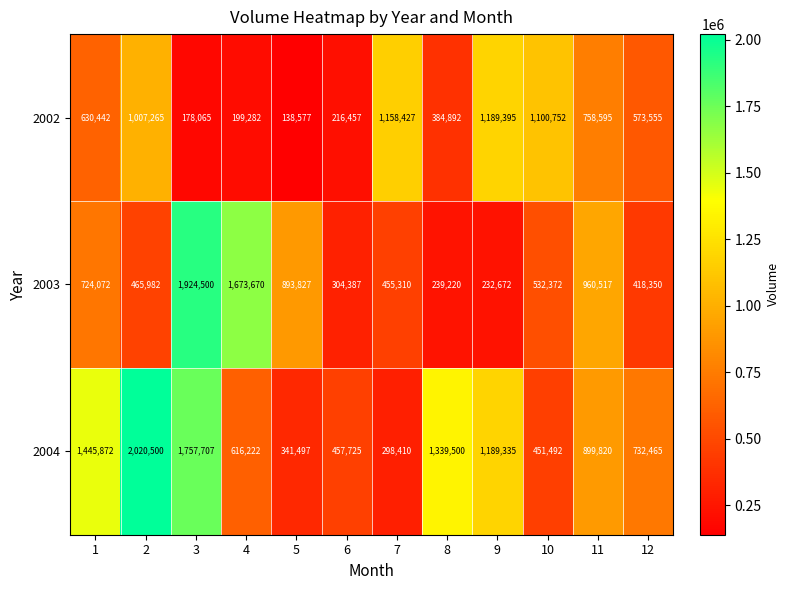

What is the difference between the second highest and second lowest values in the 2004 series?

1416210